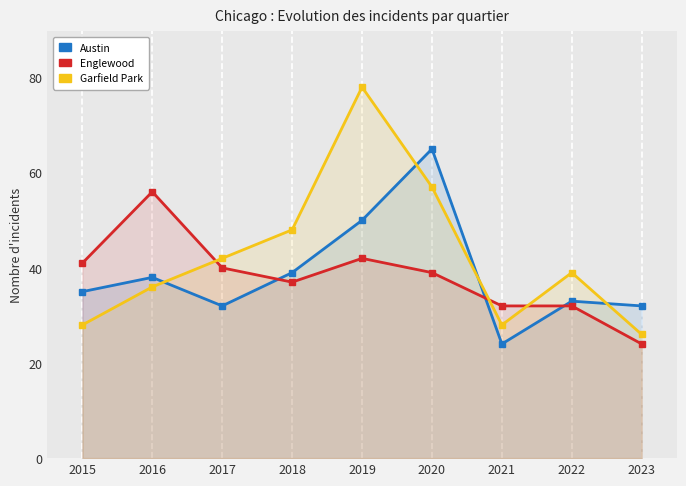

True or false: Garfield Park has a value of 78 at 2019.

True